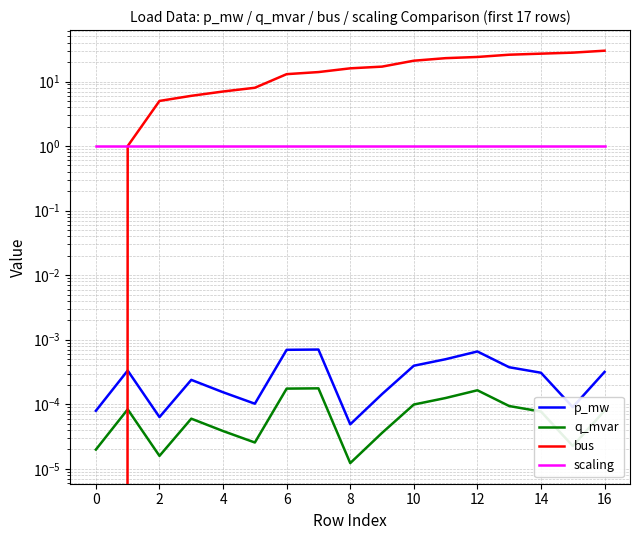

What is the value of the scaling point at the 1st from the left?

1.0